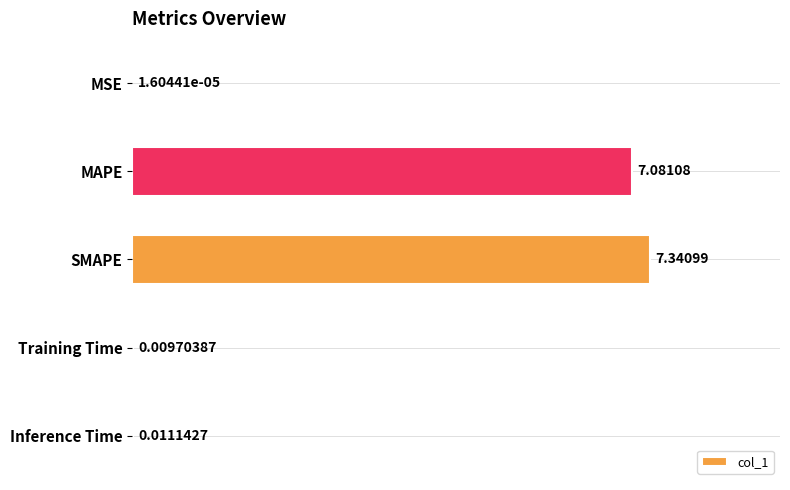

How many series are shown in this chart?

1